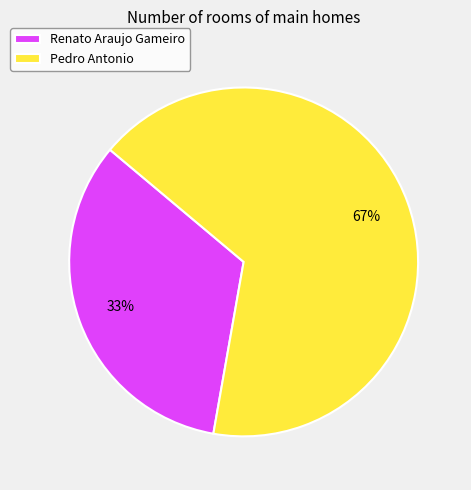

Rank the categories by value from highest to lowest.

Pedro Antonio, Renato Araujo Gameiro